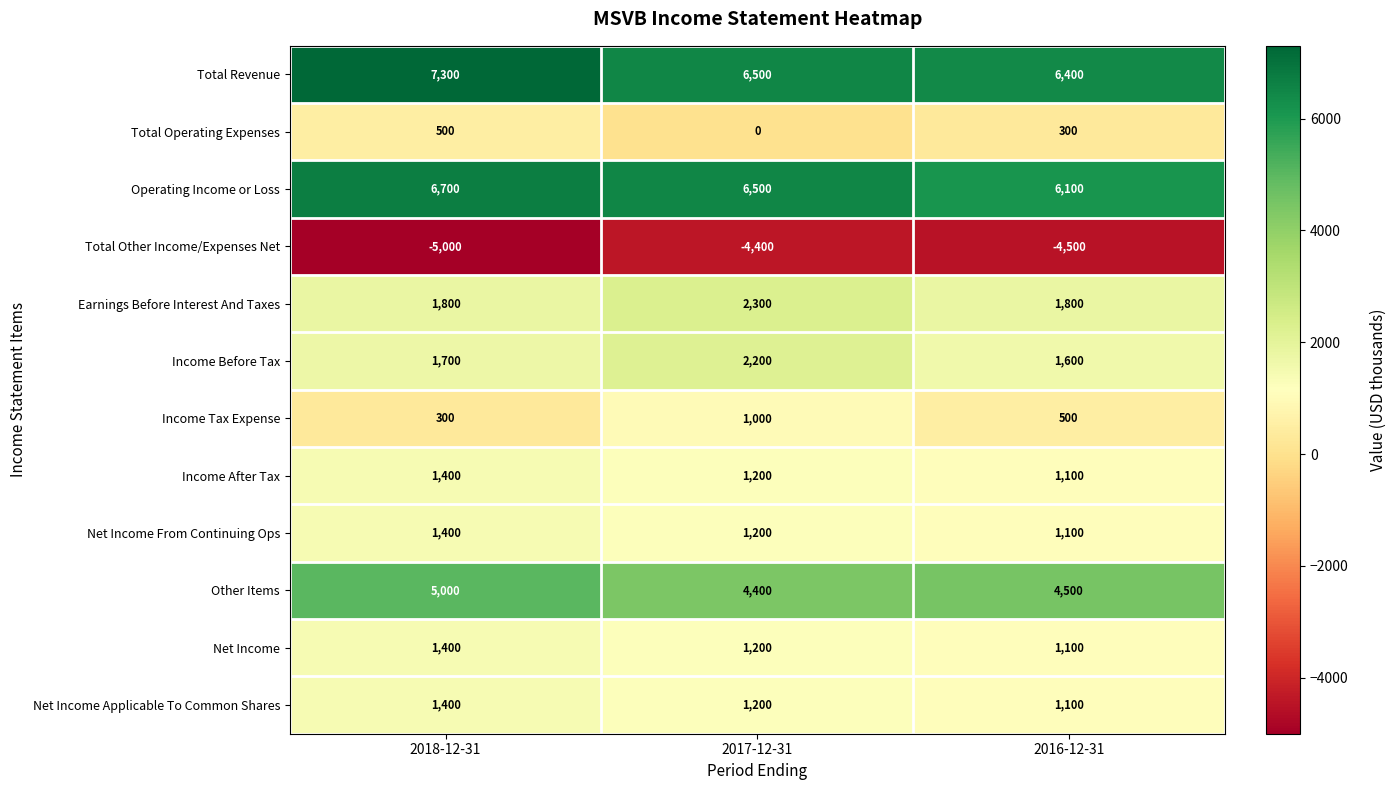

What is the smallest value displayed?

-5000